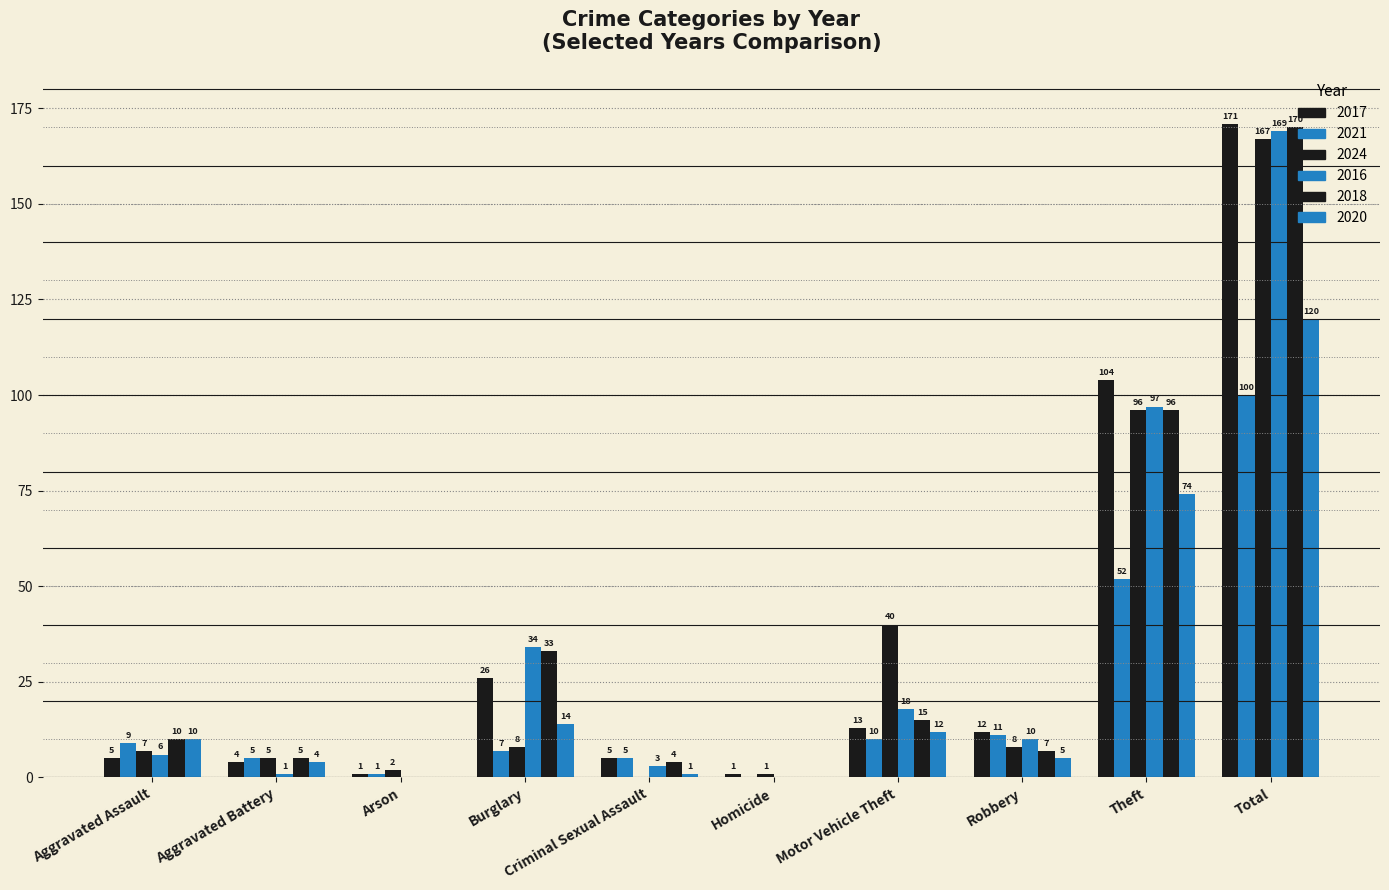

How many positive values does the 2020 series have?

8